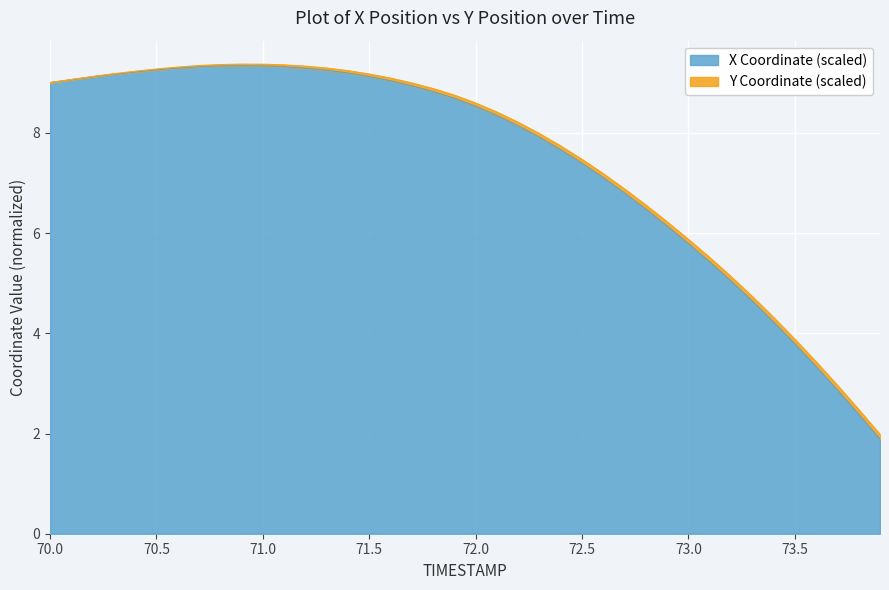

What is the sum of the values at 71.6 and 72.4?

16.7